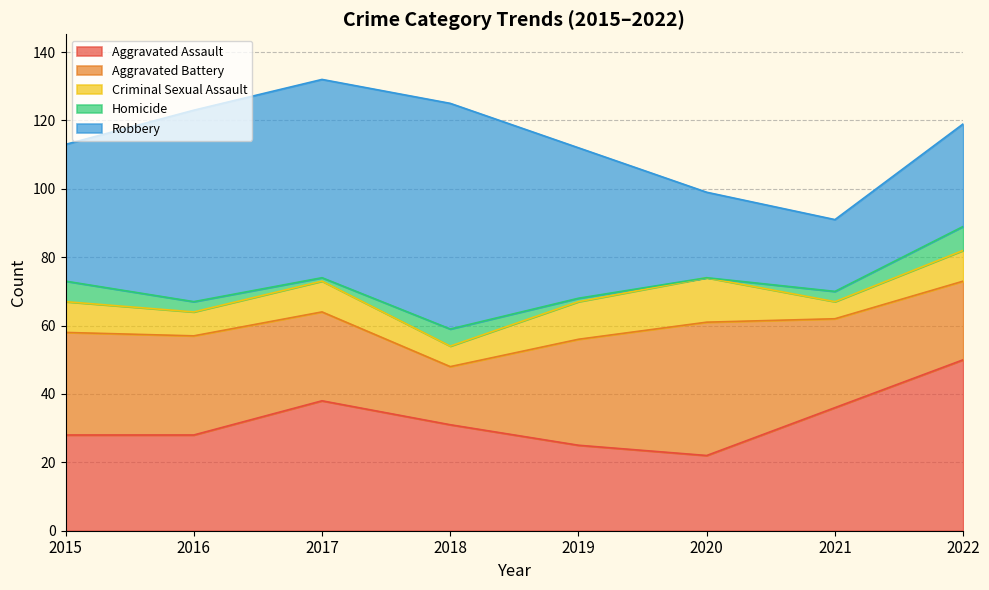

The value of Criminal Sexual Assault at 2016 is 10. True or false?

False